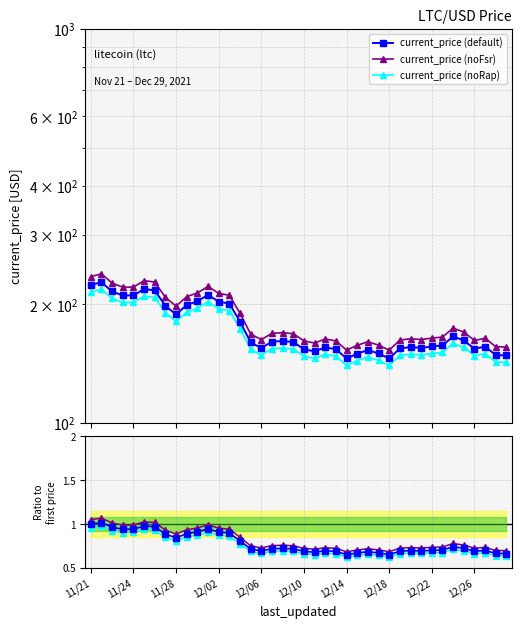

Is the value of current_price (default) at 12/10 greater than the value of current_price (noFsr) at 11/21?

No